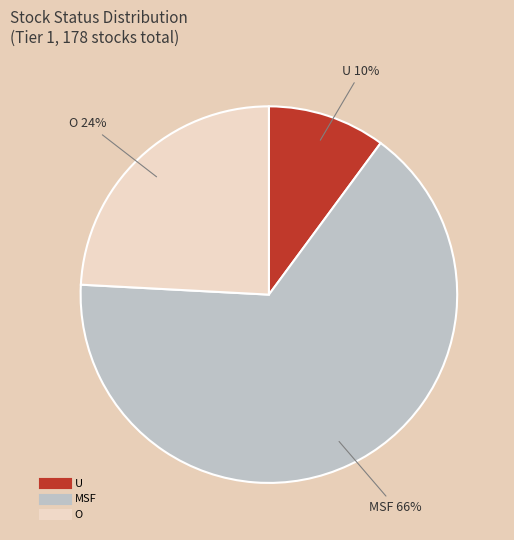

Is there any slice that represents more than half of the pie?

Yes